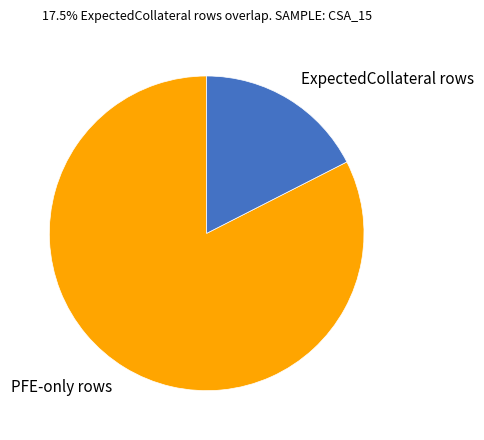

Does PFE-only rows account for over 50% of the chart?

Yes